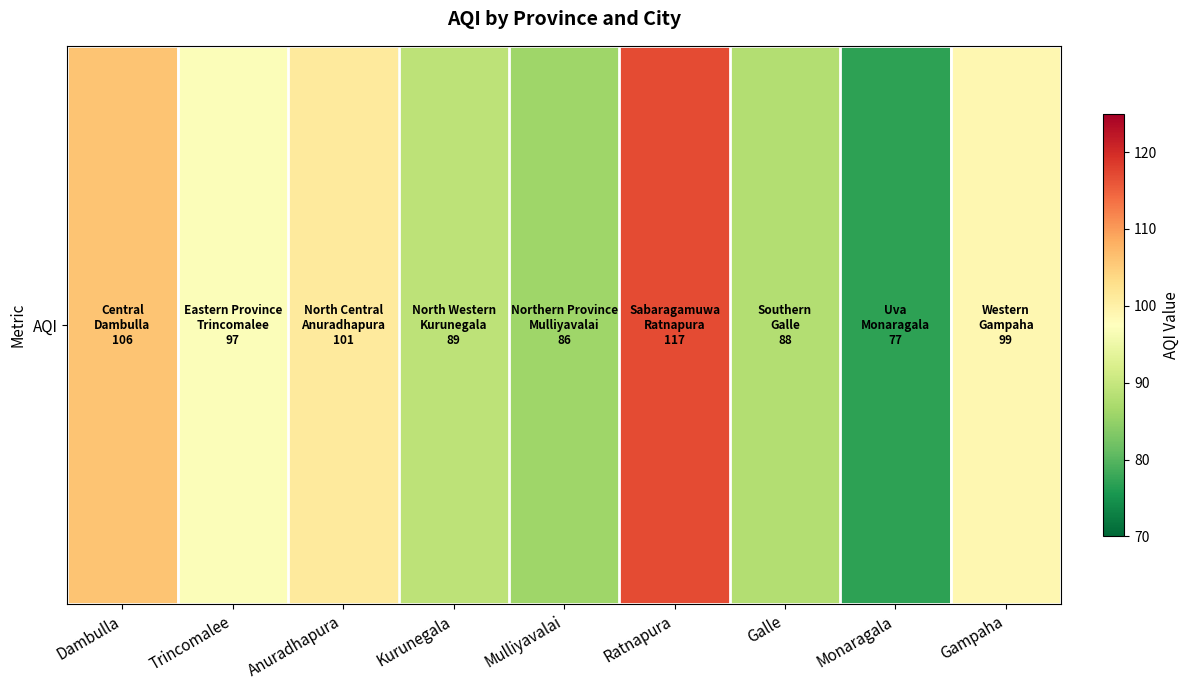

True or false: the data shows 50 at Trincomalee.

False